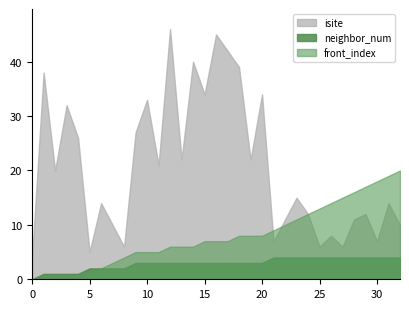

How many data points in isite are less than 15?

16